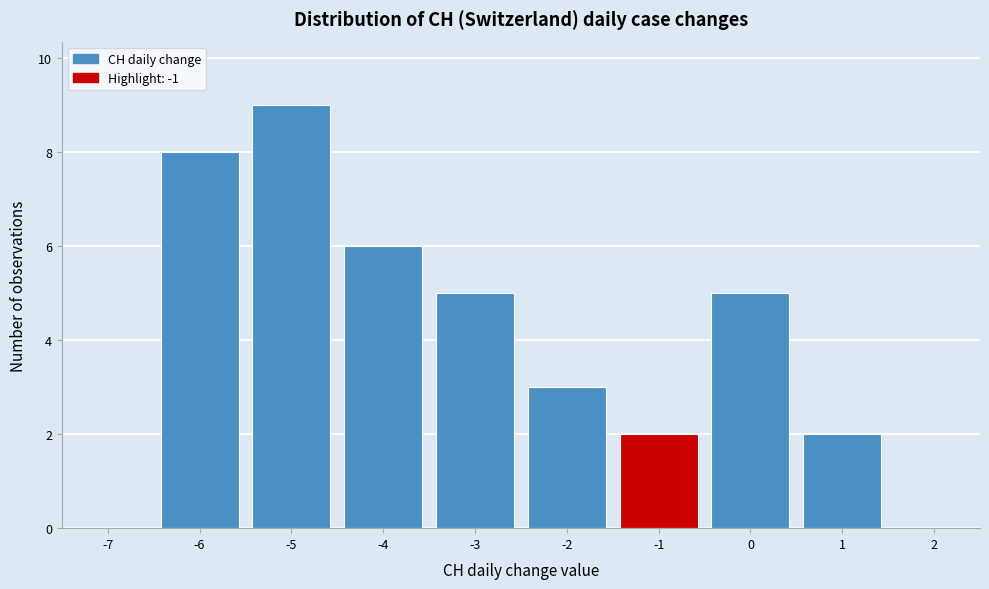

What is the height of the bar covering -5.5 to -4.5 on the x-axis? The values are not printed on the chart, so give them approximately, as read against the axis.

9